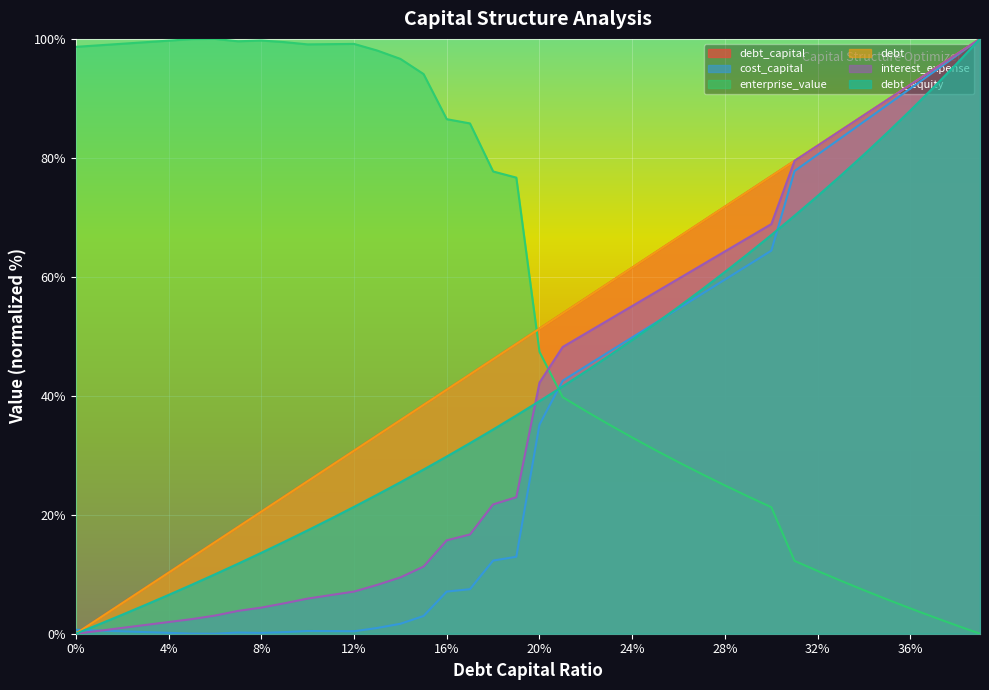

Which series has the largest total across all categories?

enterprise_value